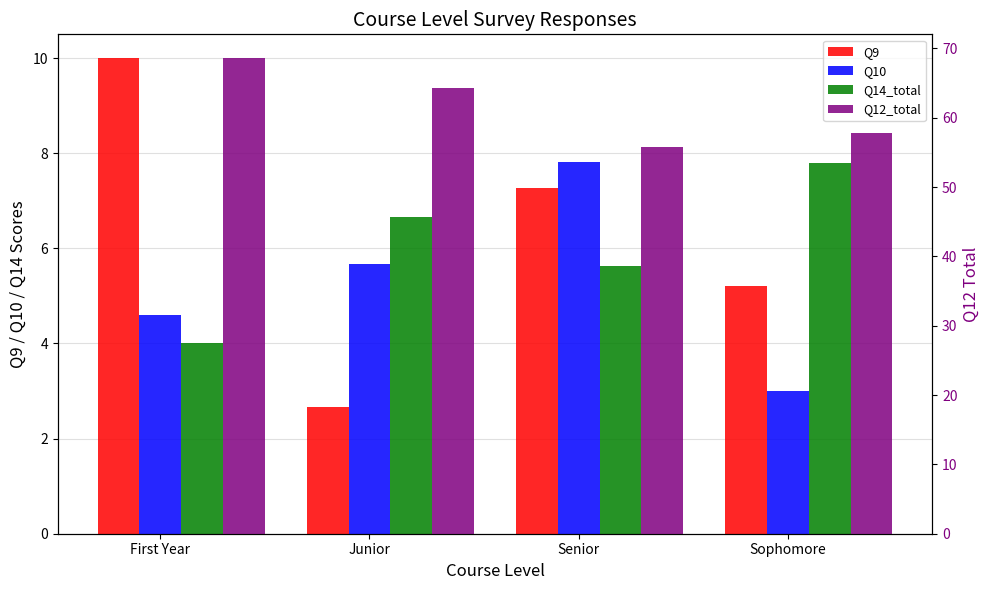

What is the difference between the second highest and second lowest values in the Q9 series?

2.1